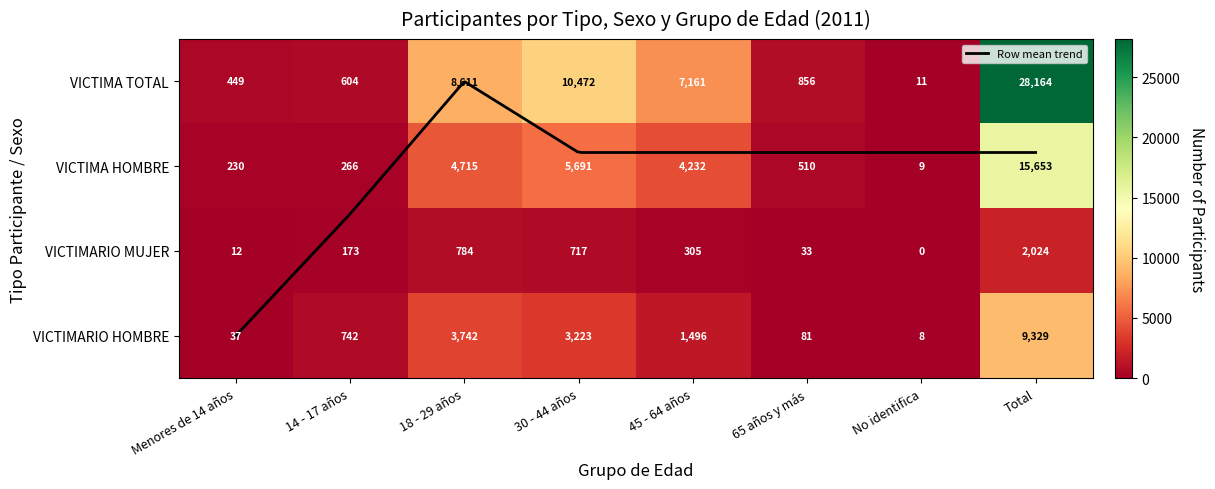

What is the sum of the 65 años y más values at 1 and 3?

591